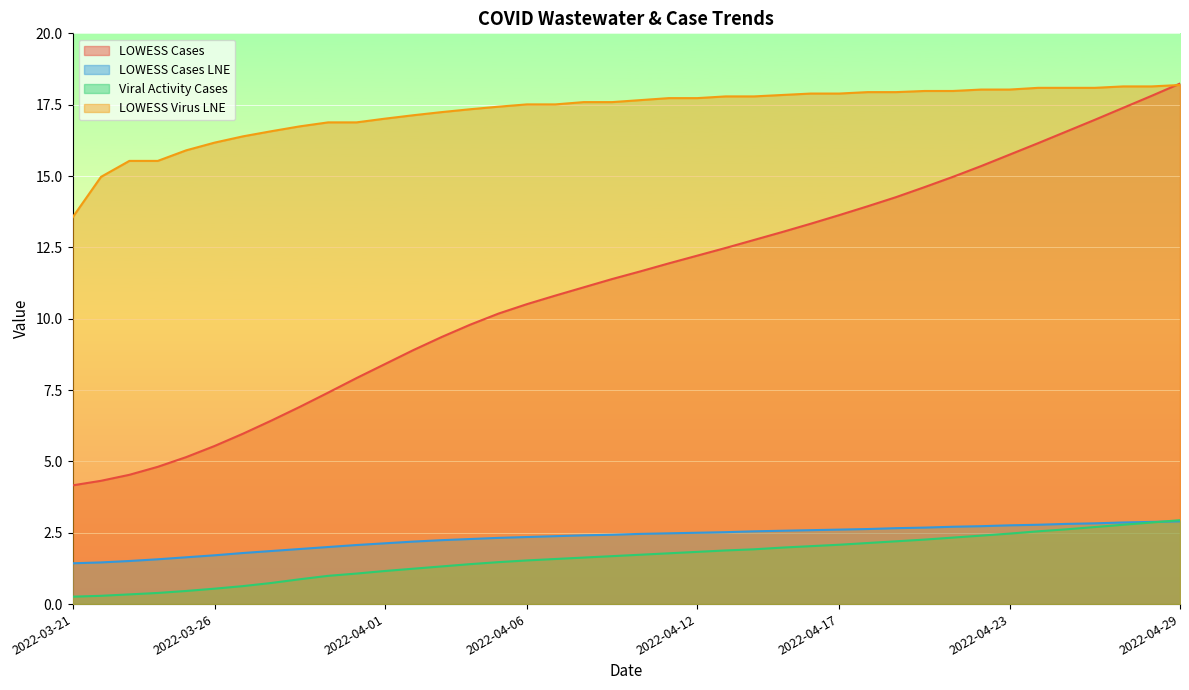

Where is viral_activity_cases nearest to the value 1?

2022-03-30